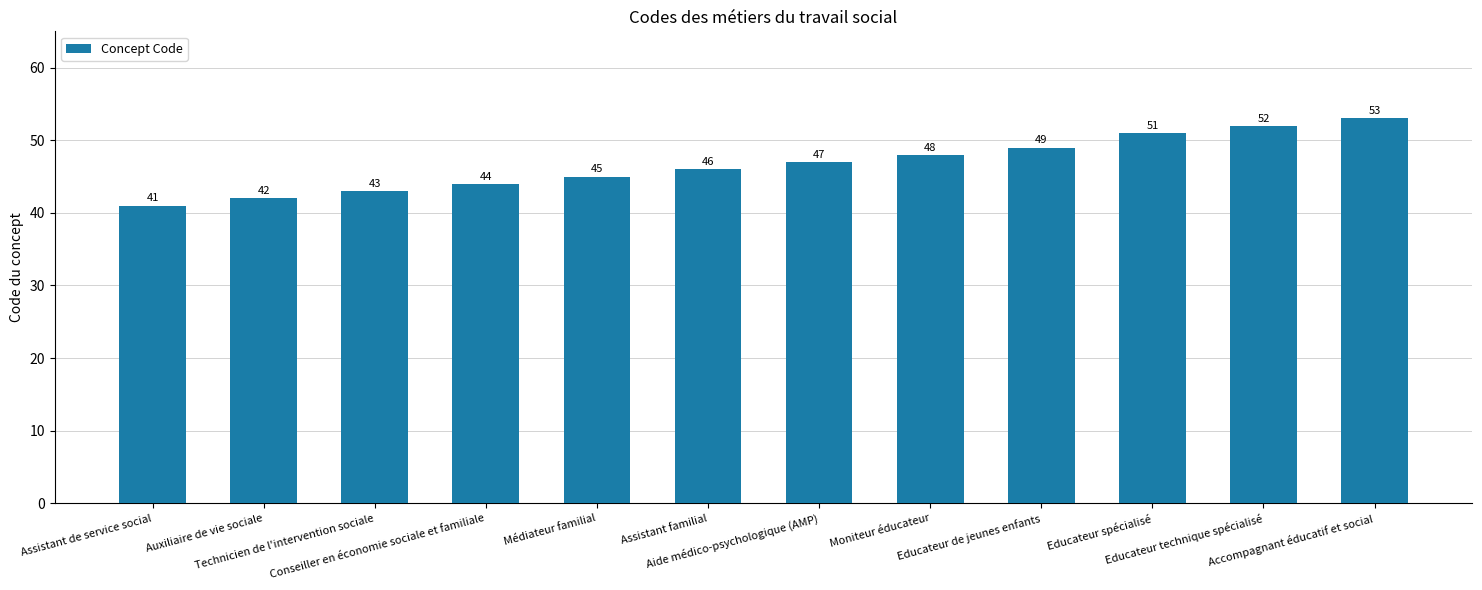

Where is the data nearest to the value 47?

Aide médico-psychologique (AMP)